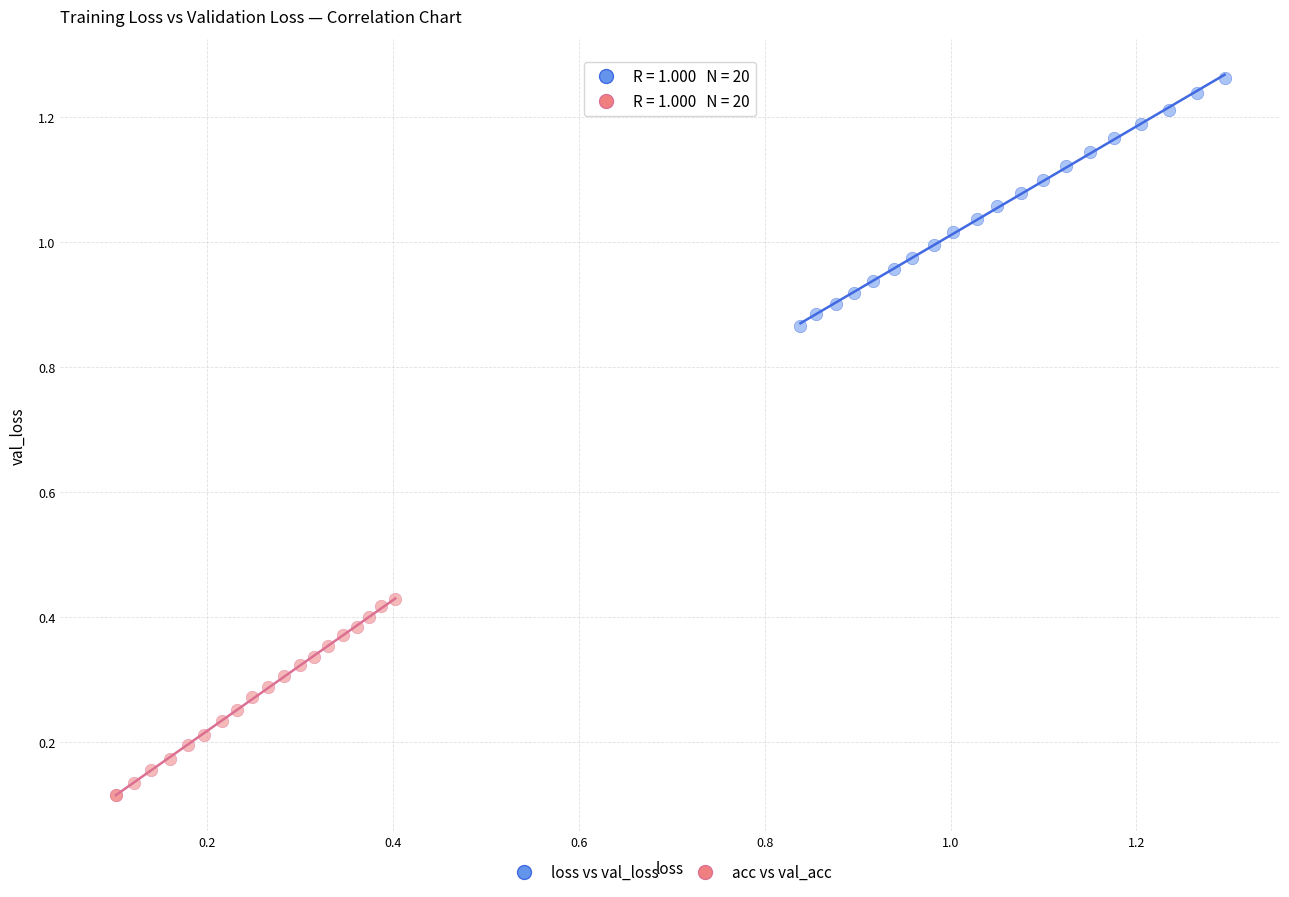

Which series contains the highest Y value?

loss vs val_loss